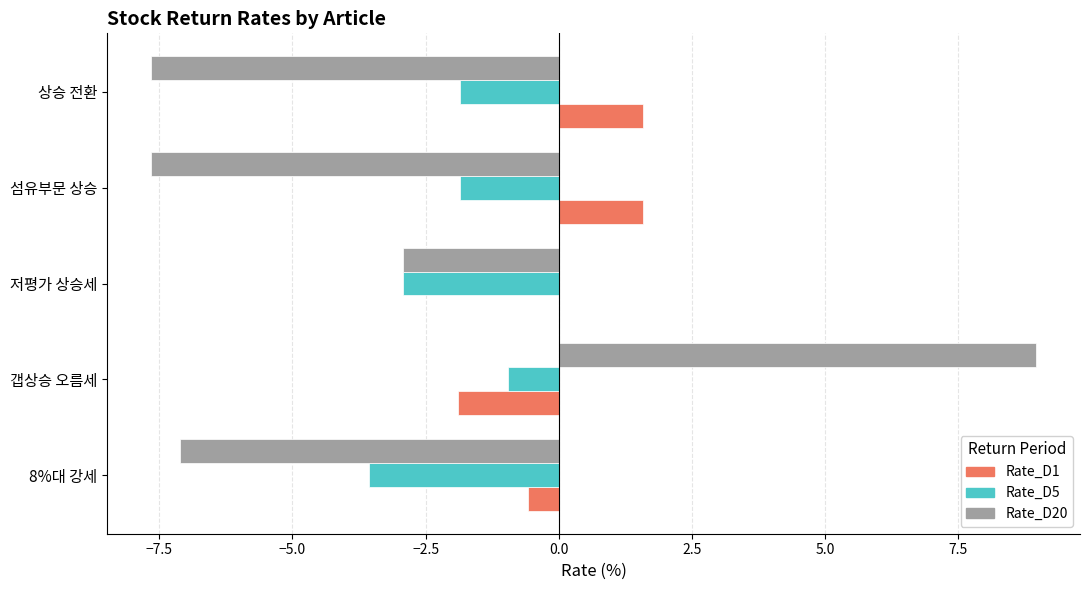

What is the sum of all Rate_D5 values?

-11.1